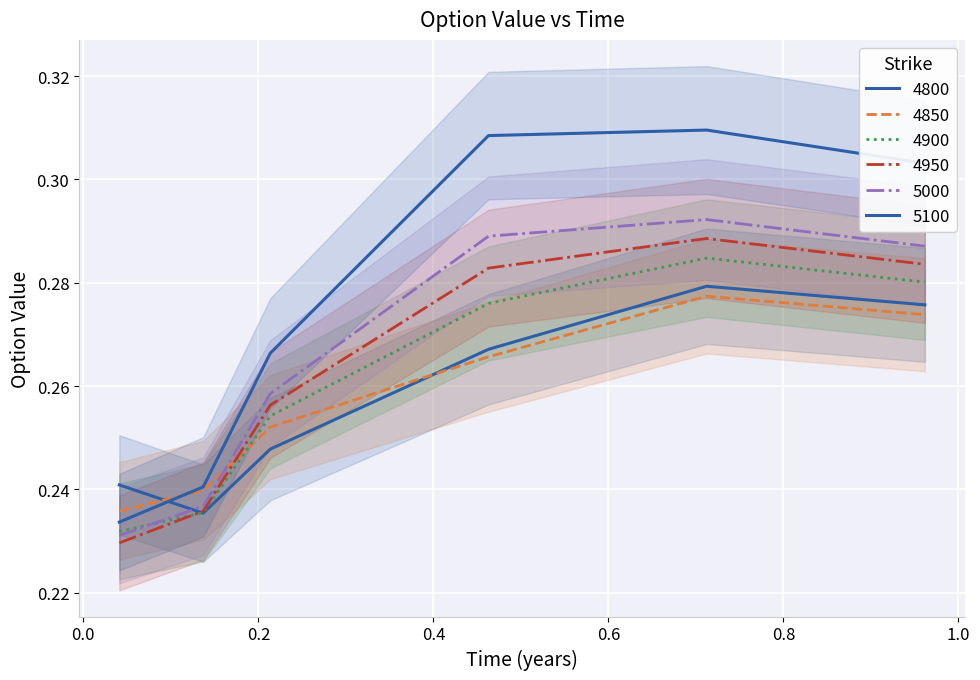

How many series are shown in this chart?

6